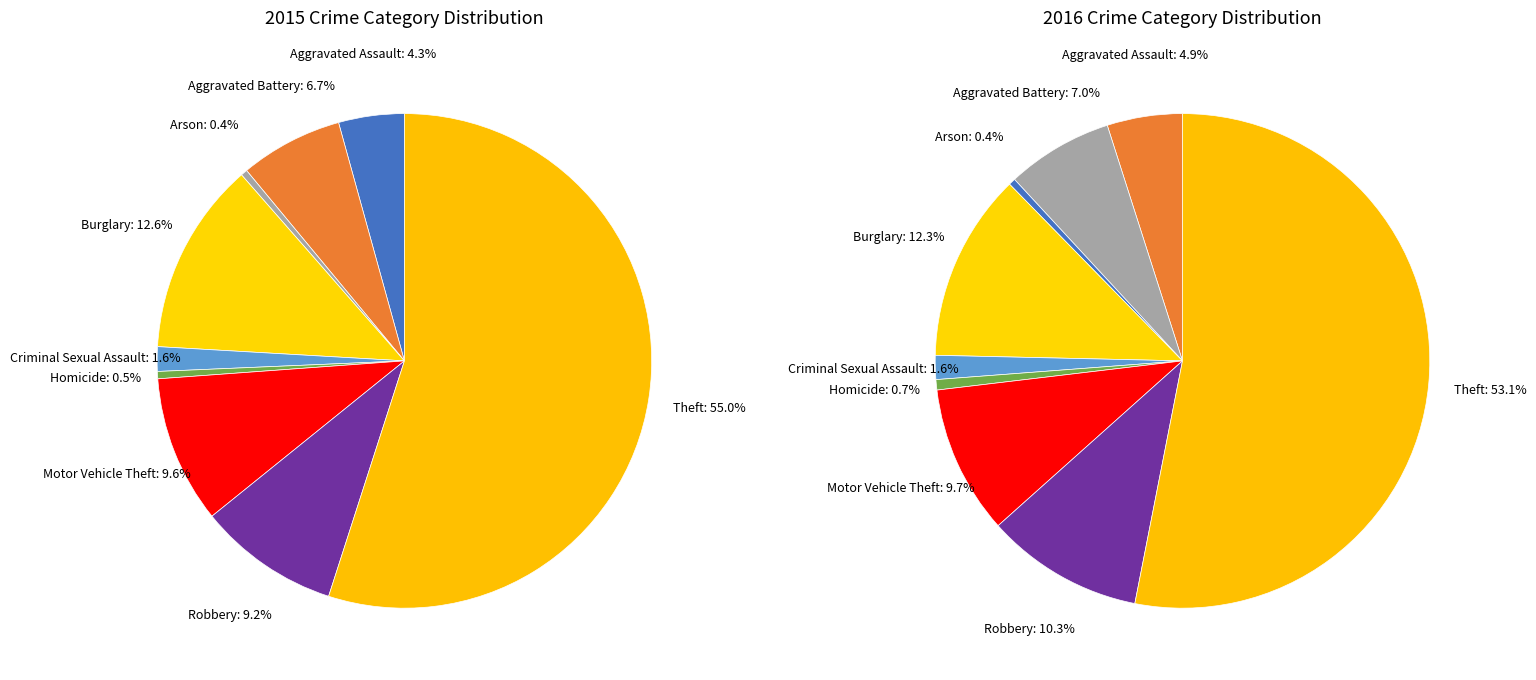

Which category has the smallest portion of the pie?

Arson